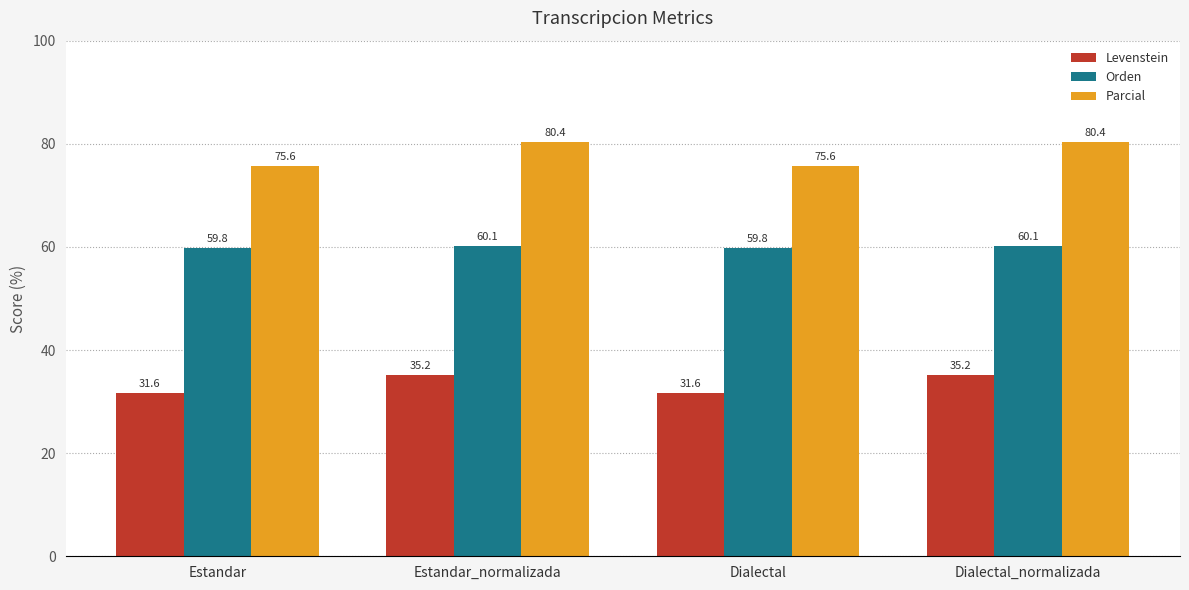

At how many categories does at least one series exceed 58?

4